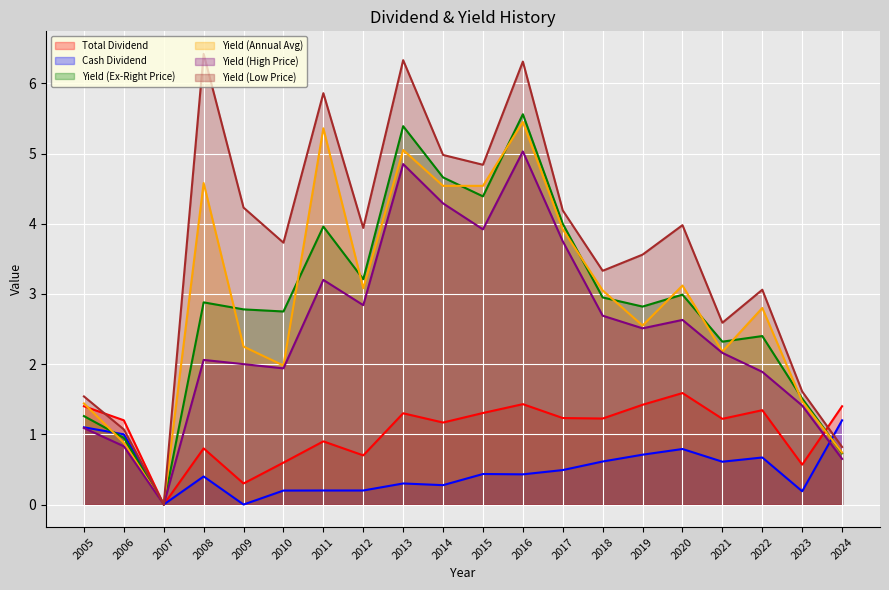

What is the difference between the maximum and second lowest values in the Yield (Ex-Right Price) series?

4.8